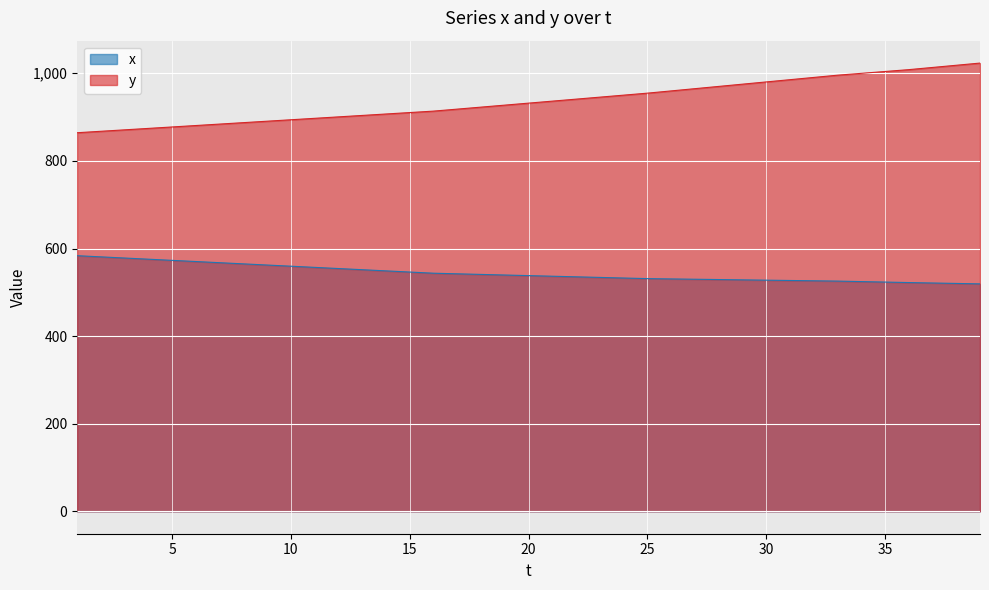

Reading left to right, extract all data points from this chart.

x: 583.6	580.9	578.3	575.6	572.9	570.3	567.6	564.9	562.3	559.6	556.9	554.3	551.6	548.9	546.3	543.6	542.2	540.8	539.5	538.1	536.7	535.4	534.0	532.6	531.3	530.5	529.8	529.1	528.4	527.7	527.0	526.3	525.6	524.5	523.4	522.3	521.3	520.3	519.3
y: 864.3	867.6	870.9	874.2	877.5	880.8	884.1	887.4	890.6	893.9	897.2	900.5	903.8	907.1	910.4	913.7	918.2	922.8	927.3	931.9	936.4	941.0	945.5	950.1	954.7	959.8	964.9	970.0	975.2	980.3	985.4	990.5	995.7	999.9	1004.1	1008.3	1013.3	1018.3	1023.3